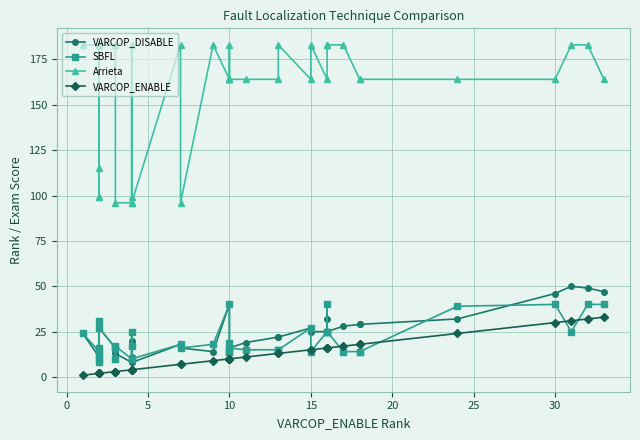

What is the sum of all VARCOP_ENABLE values?

447